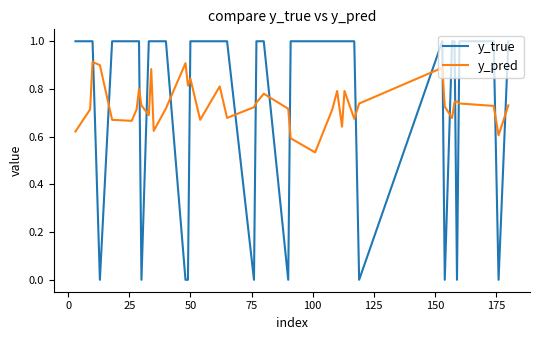

Is this an area chart (filled region under the line)?

No